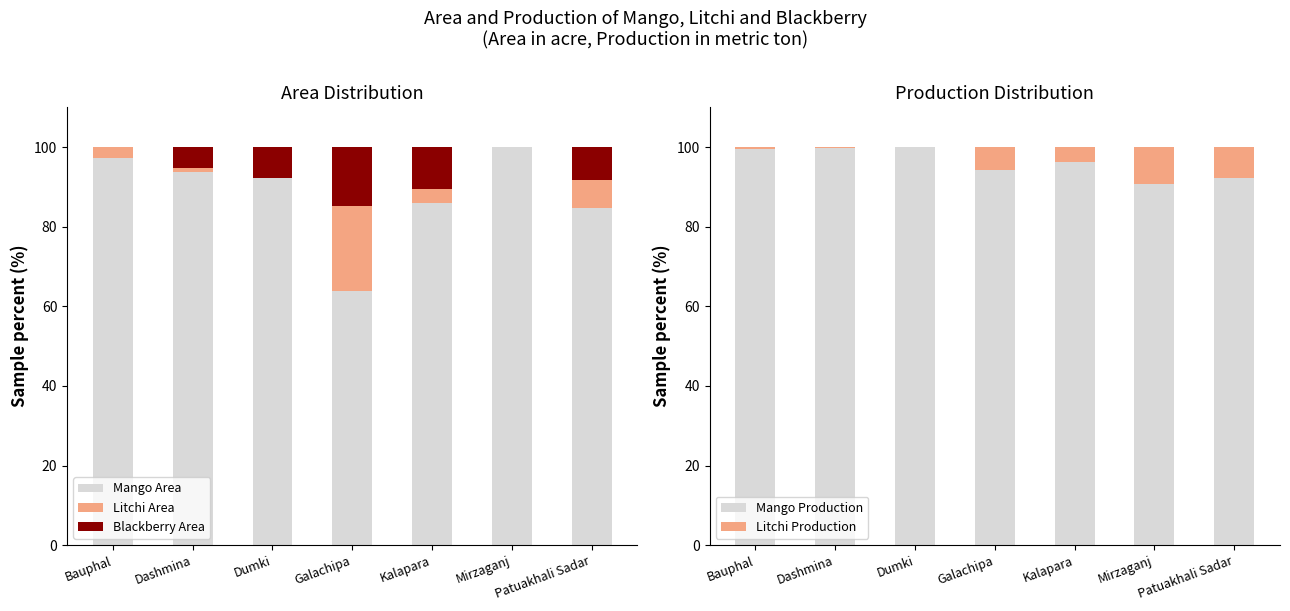

Is the value of Blackberry Area at Bauphal greater than the value of Mango Production at Bauphal?

No